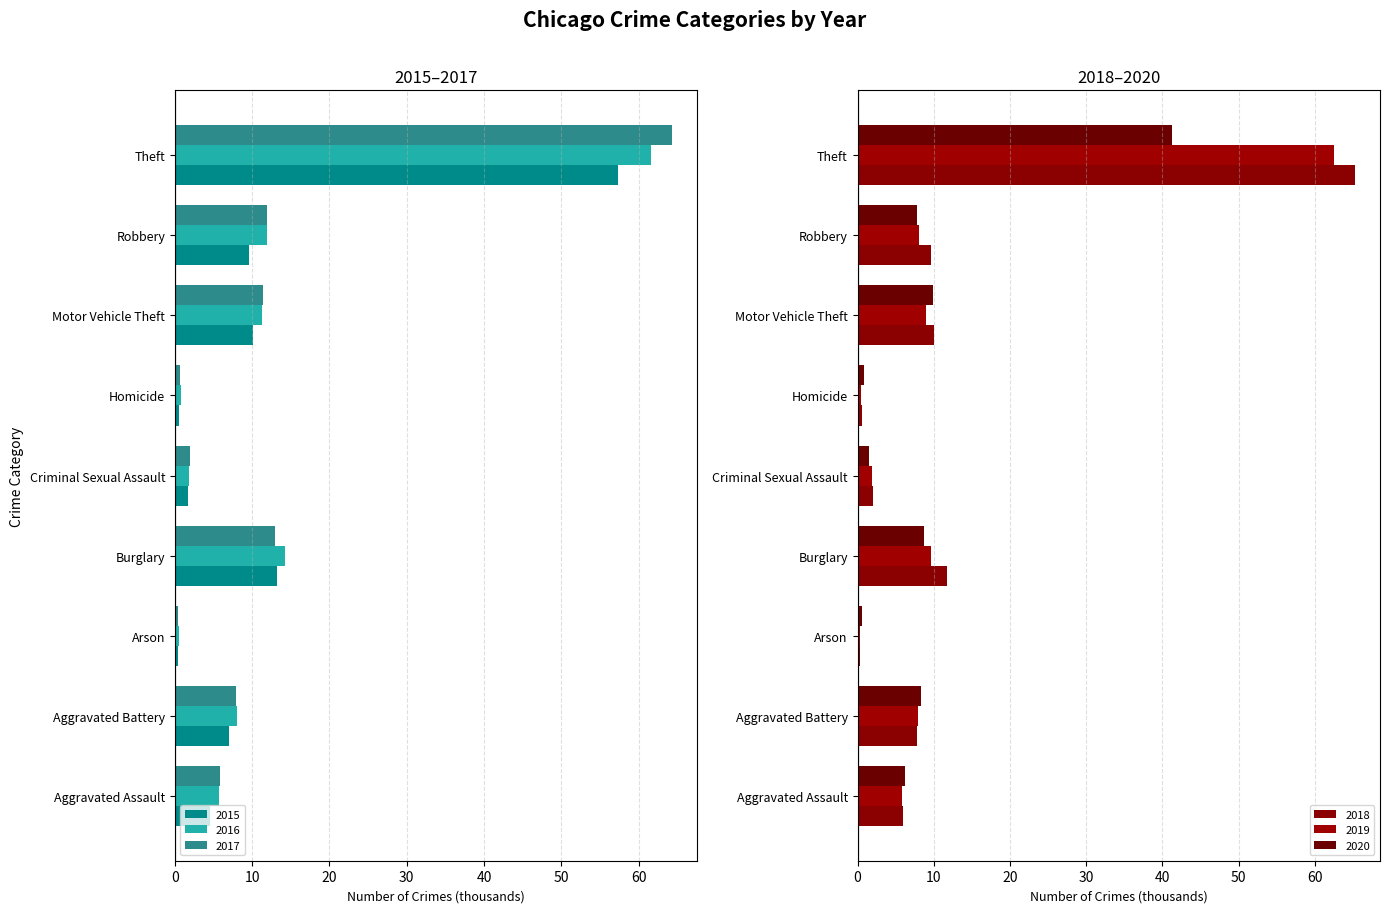

Which series has the largest range (max minus min)?

2018